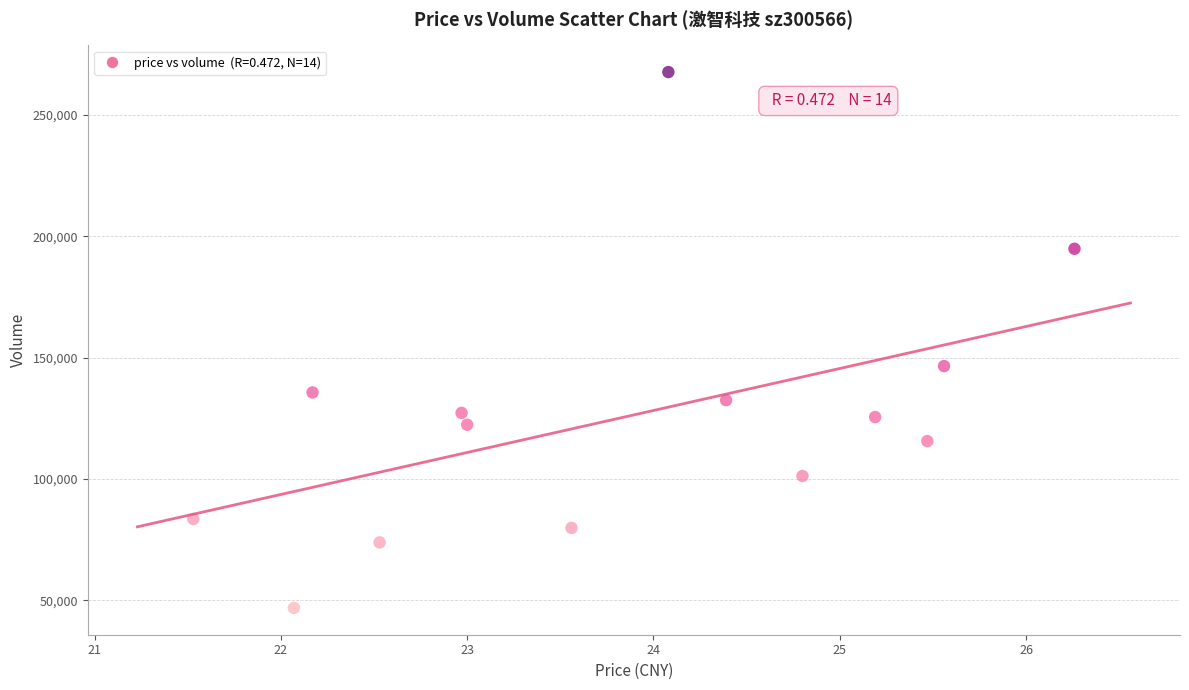

What is the range of Y values (max minus min)?

220821